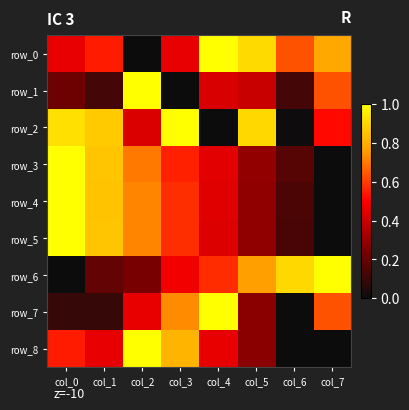

Is it true that row_1 equals 0.2 at col_0?

True